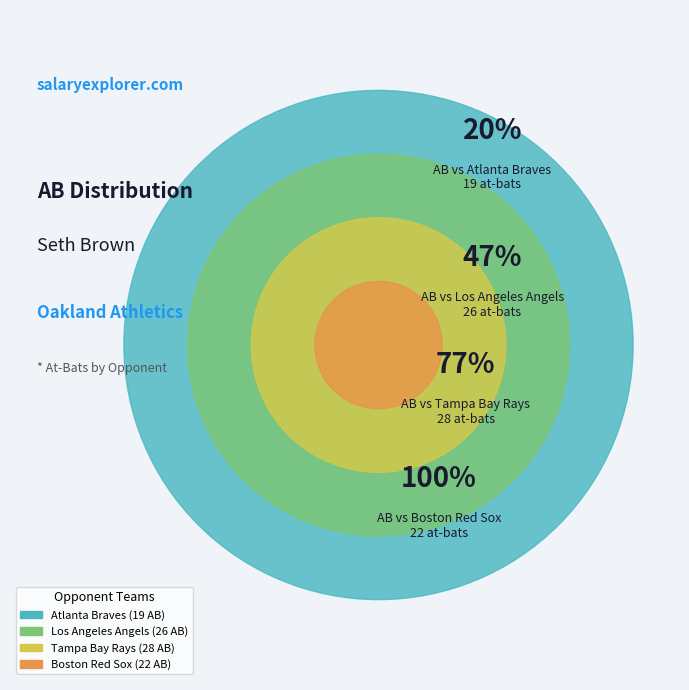

True or false: Tampa Bay Rays accounts for 29% of the total.

True